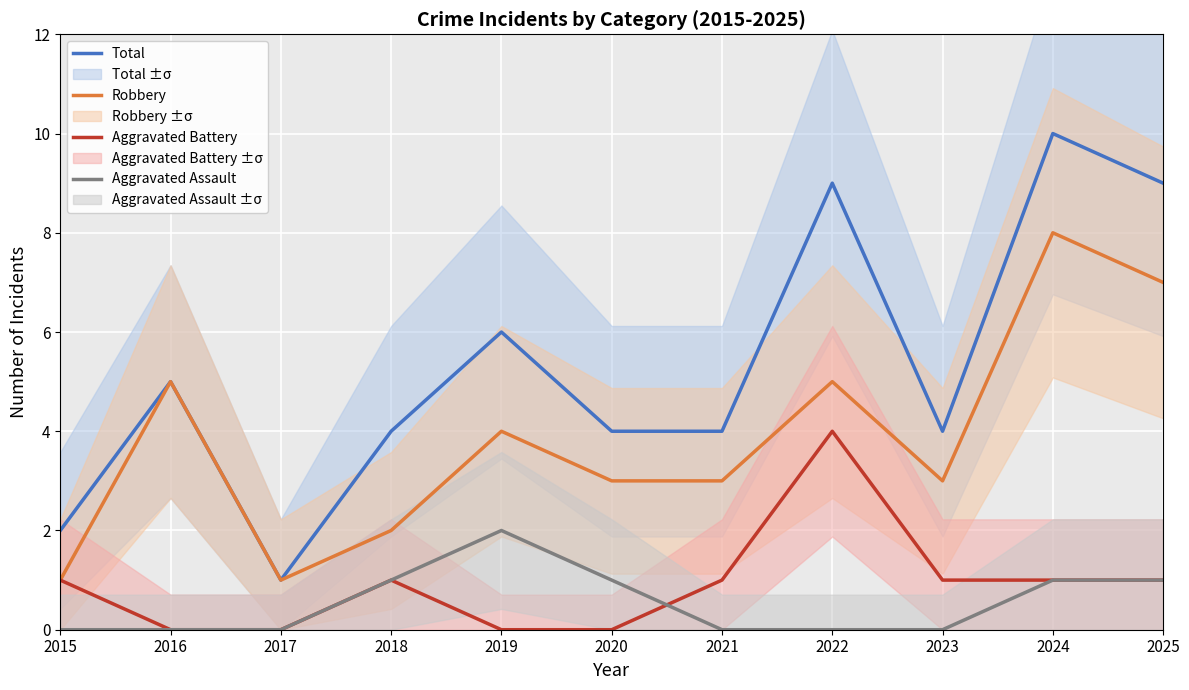

Reading left to right, list all the values displayed in this chart.

Total: 2	5	1	4	6	4	4	9	4	10	9
Robbery: 1	5	1	2	4	3	3	5	3	8	7
Aggravated Battery: 1	0	0	1	0	0	1	4	1	1	1
Aggravated Assault: 0	0	0	1	2	1	0	0	0	1	1